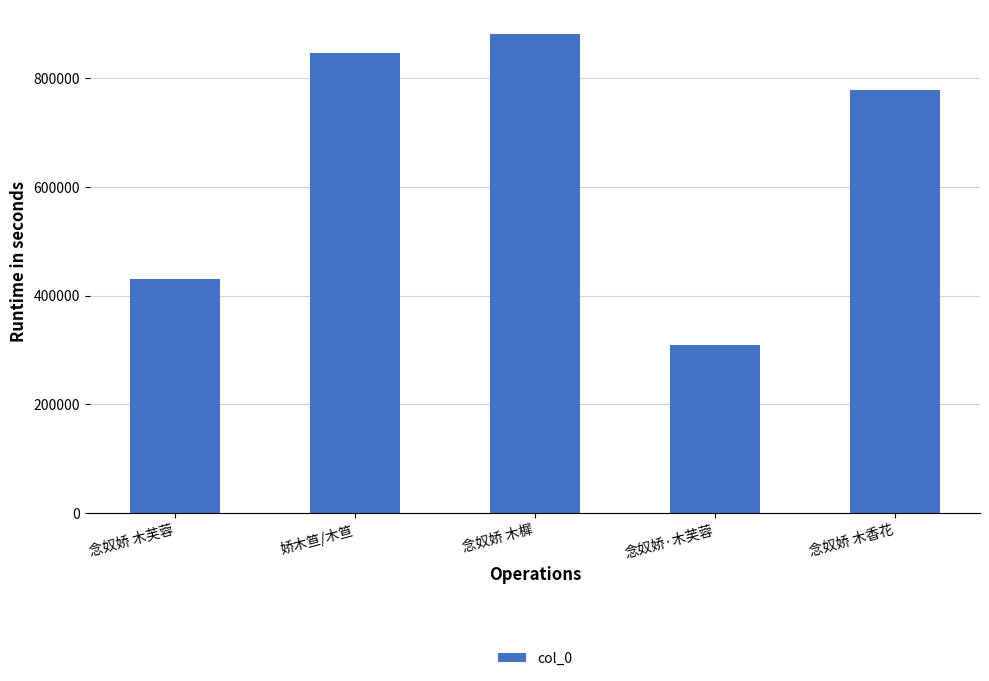

What is the value of the 1st bar from the left?

431467